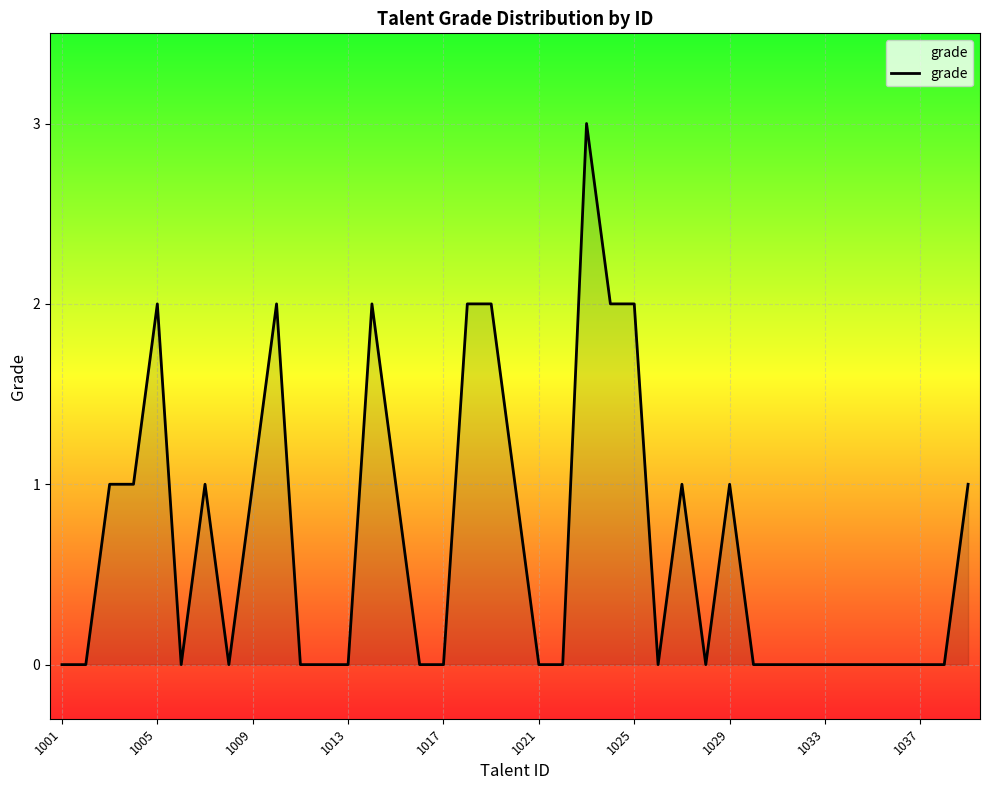

What is the maximum value shown in the chart?

3